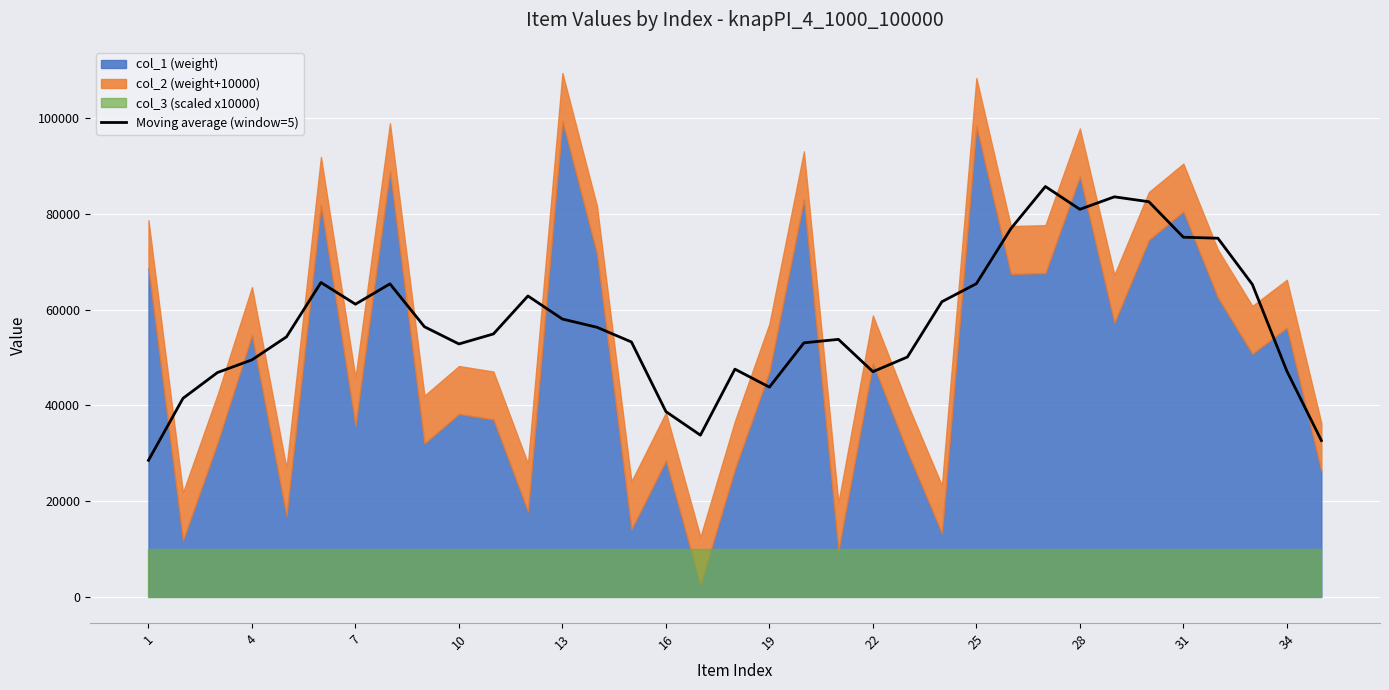

What is the minimum value for Moving average (window=5)?

28537.6